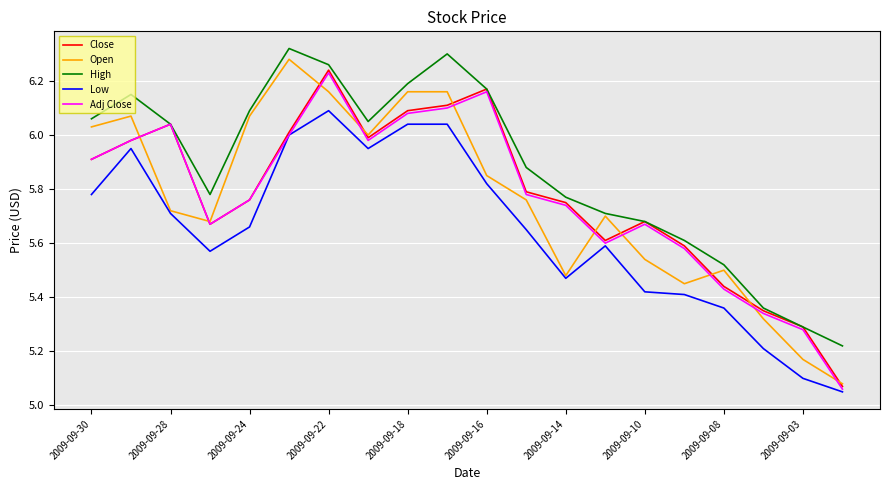

Which series has the largest total across all categories?

High